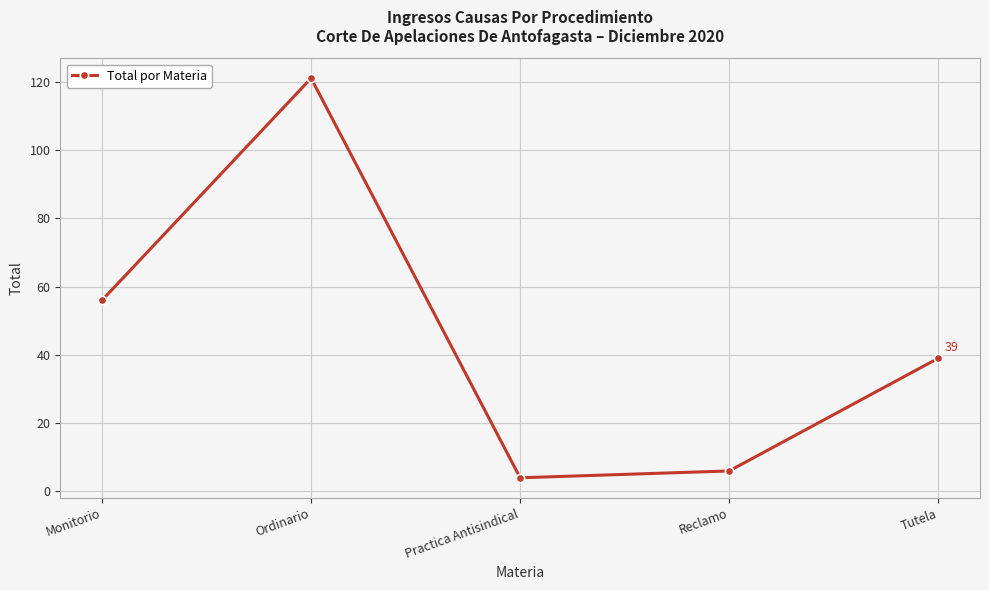

What is the smallest value displayed?

4